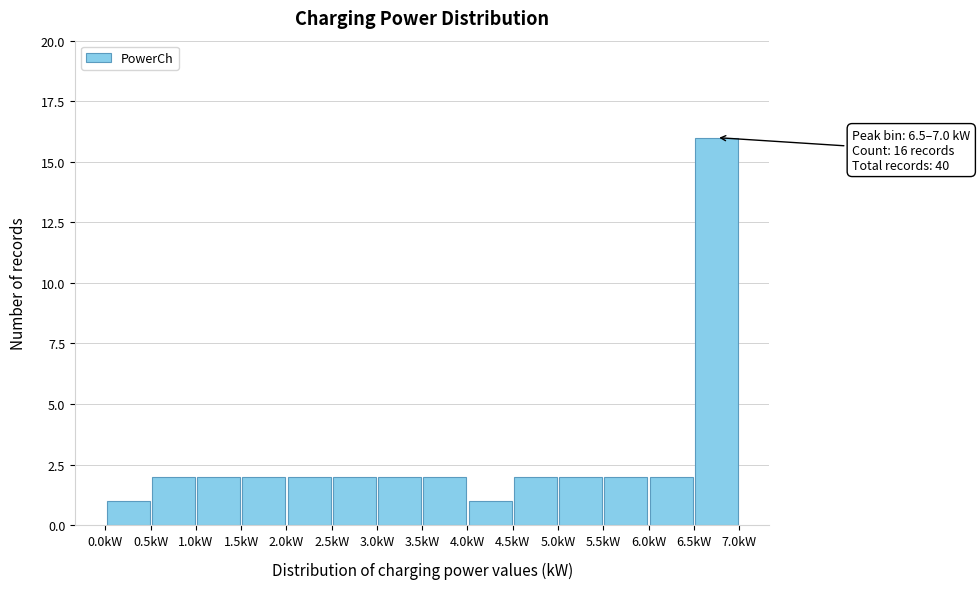

Which range on the x-axis has the tallest bar?

6.5 to 7.0